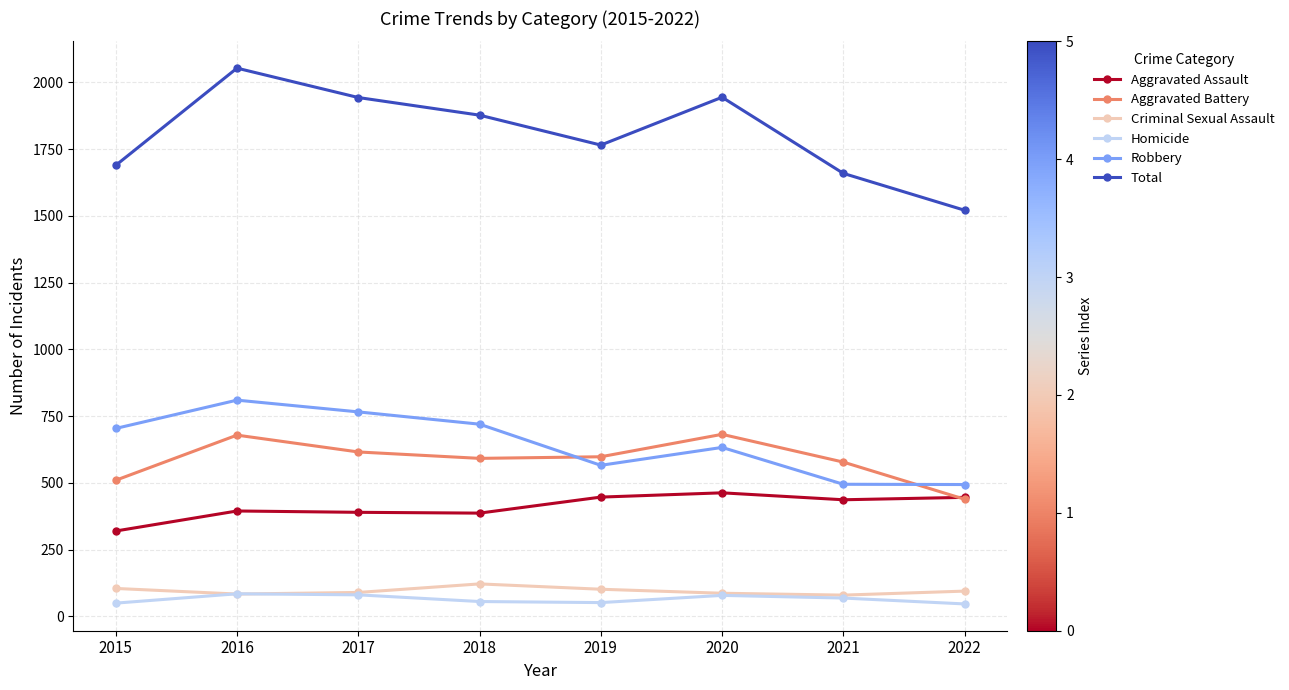

How many lines are shown in the chart?

6